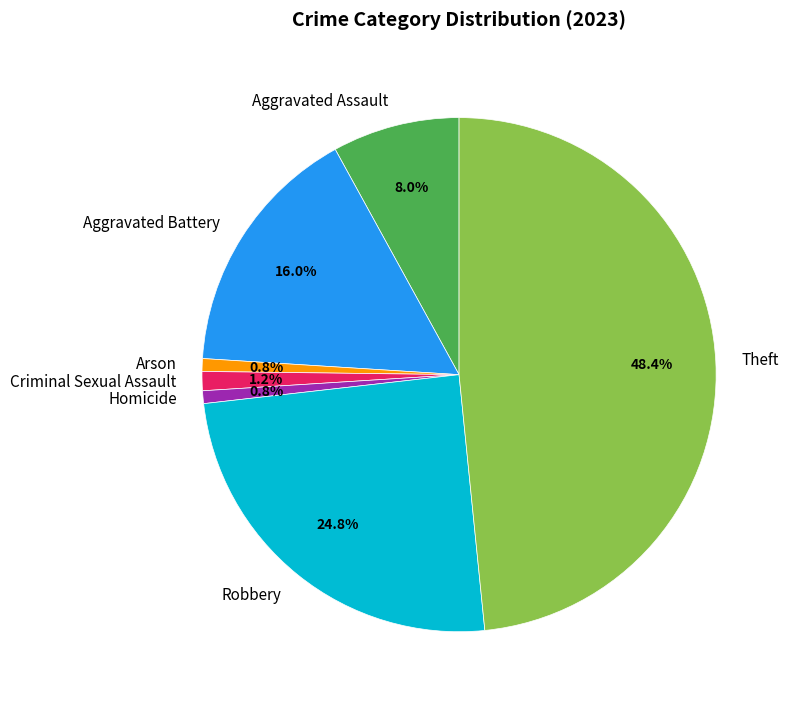

Which category has the biggest portion of the pie?

Theft